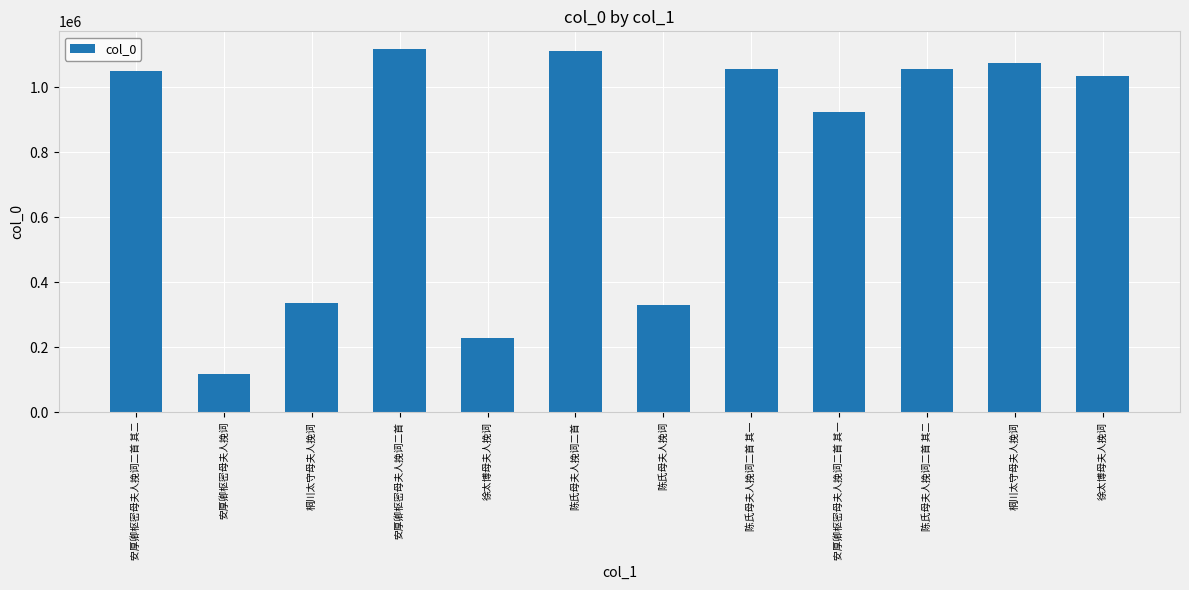

Reading left to right, extract all data points from this chart.

安厚卿枢密母夫人挽词二首 其二=1051585	安厚卿枢密母夫人挽词=118090	桐川太守母夫人挽词=337522	安厚卿枢密母夫人挽词二首=1116987	徐太博母夫人挽词=228054	陈氏母夫人挽词二首=1113562	陈氏母夫人挽词=330324	陈氏母夫人挽词二首 其一=1056185	安厚卿枢密母夫人挽词二首 其一=924437	陈氏母夫人挽词二首 其二=1056186	桐川太守母夫人挽词=1076488	徐太博母夫人挽词=1034242